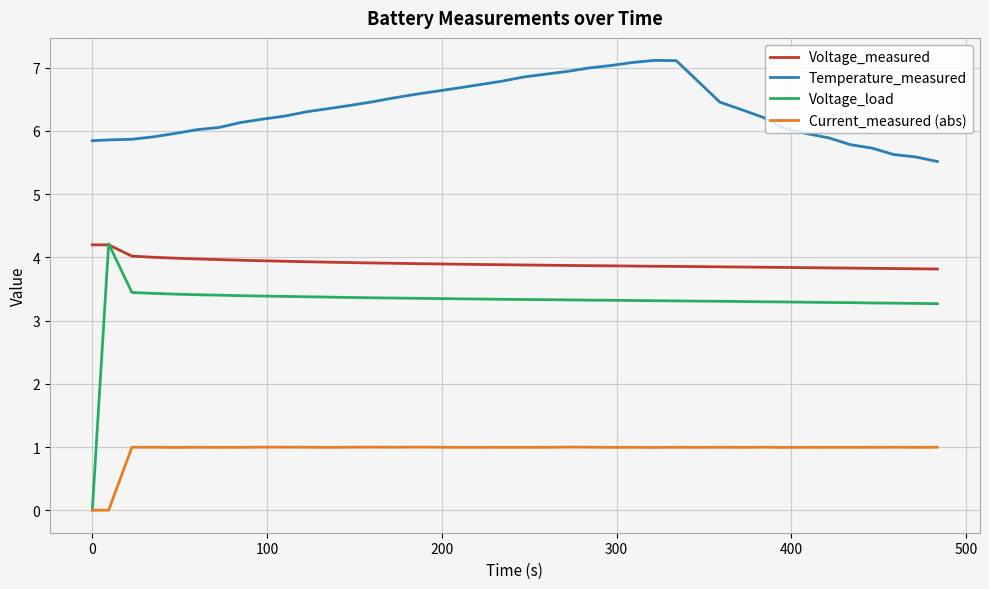

Which series has the widest spread of values?

Voltage_load